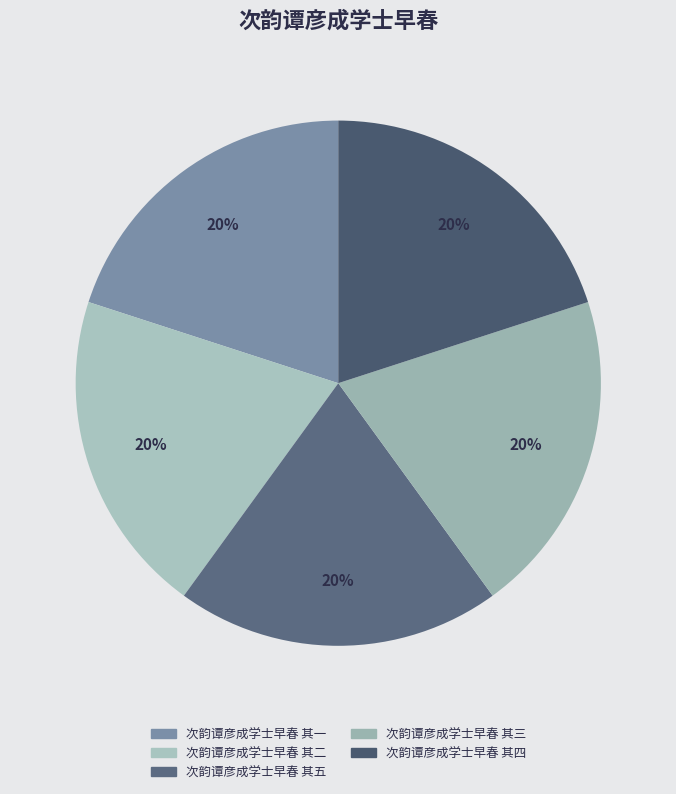

What percentage is the 次韵谭彦成学士早春 其四 slice, to the nearest percent?

20%